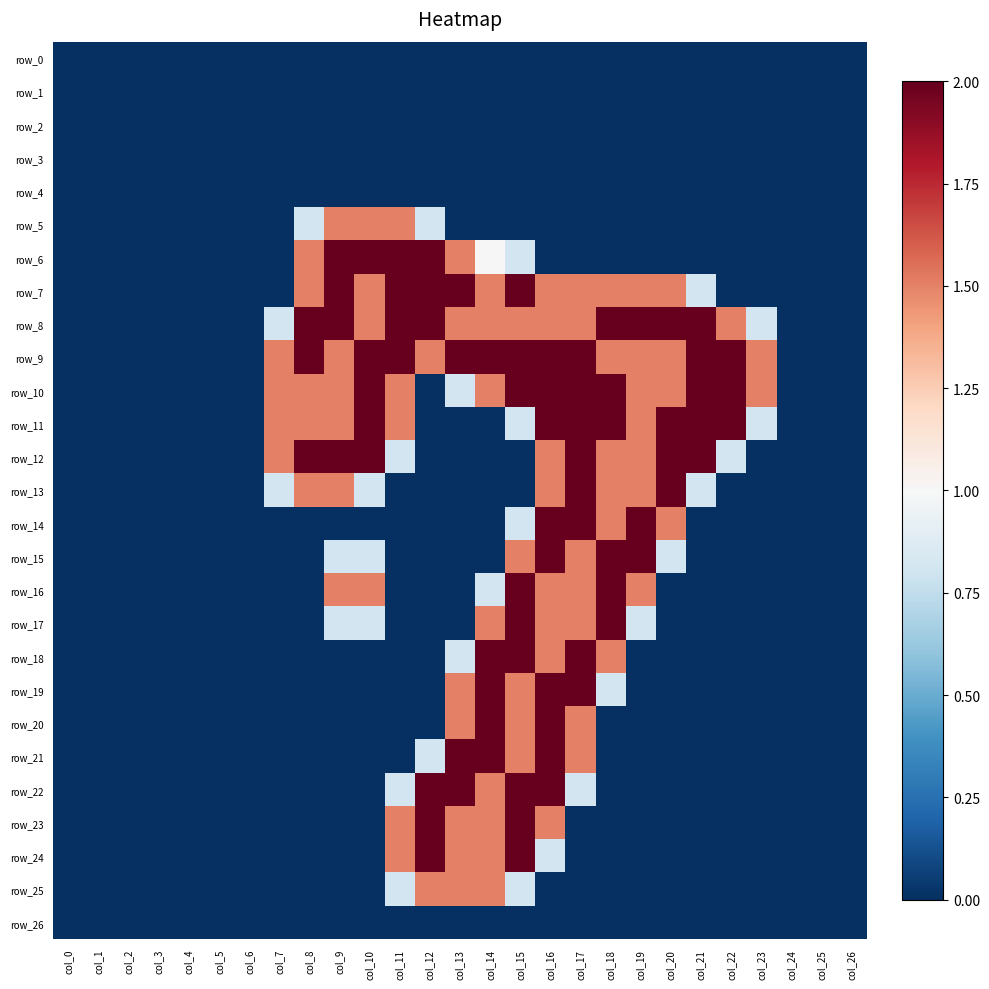

How many positive values does the row_19 series have?

6